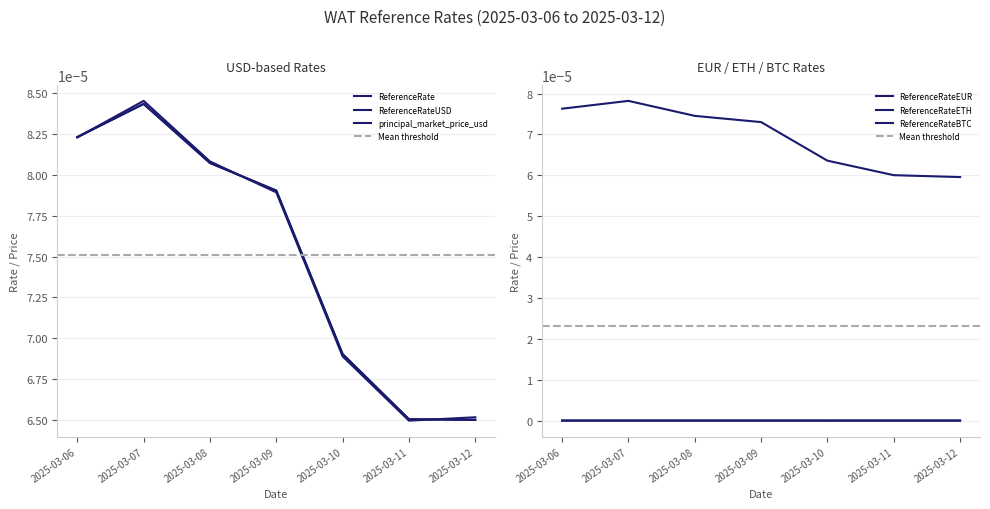

Is the value of ReferenceRate at 2025-03-07 greater than the value of principal_market_price_usd at 2025-03-09?

Yes